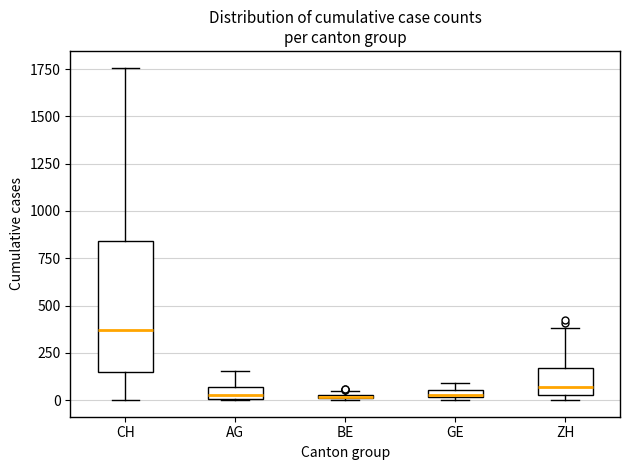

Comparing the boxes themselves (not the whiskers), which one is the tallest?

CH